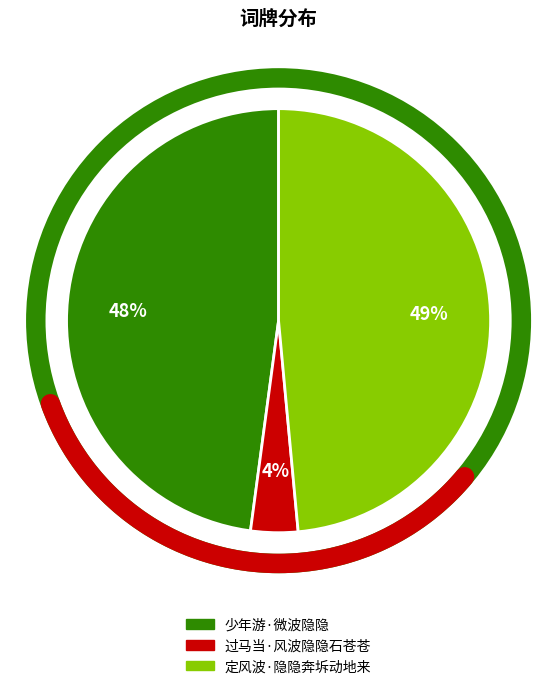

Rank the categories by value from lowest to highest.

过马当·风波隐隐石苍苍, 少年游·微波隐隐, 定风波·隐隐奔坼动地来